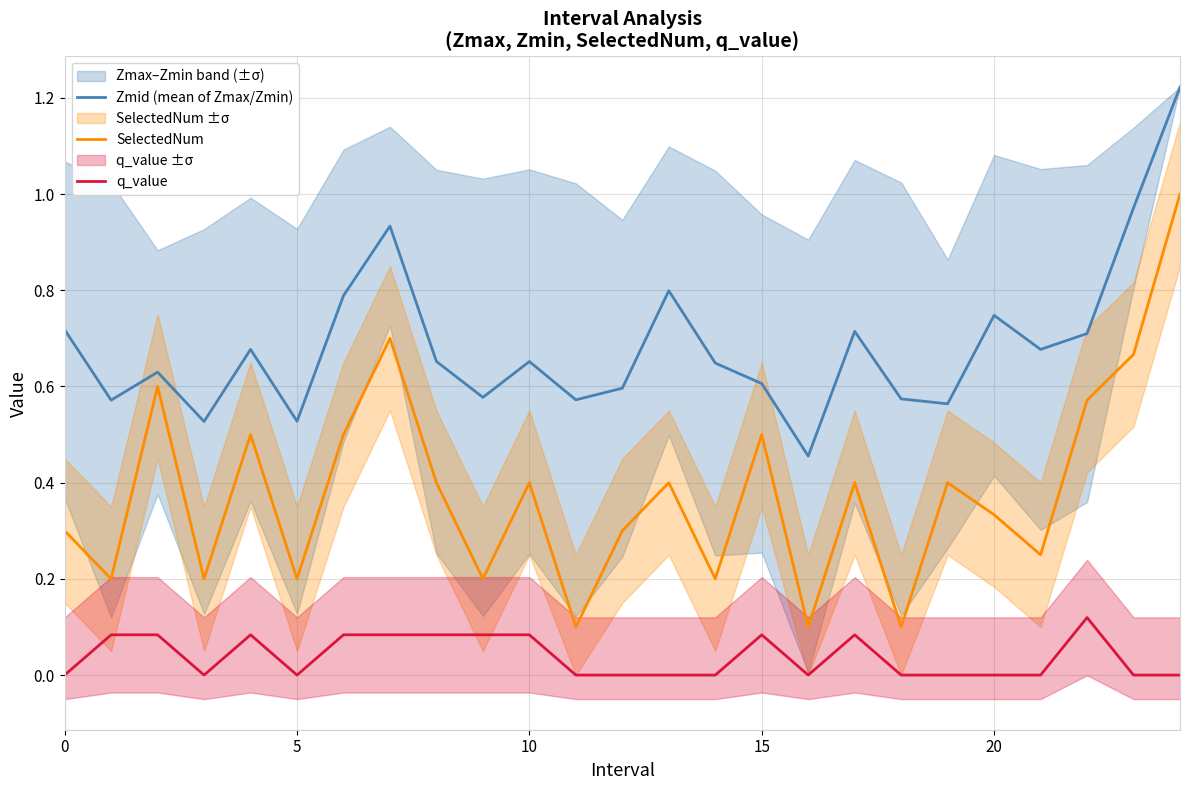

Is it true that q_value equals 0.0 at 0?

True